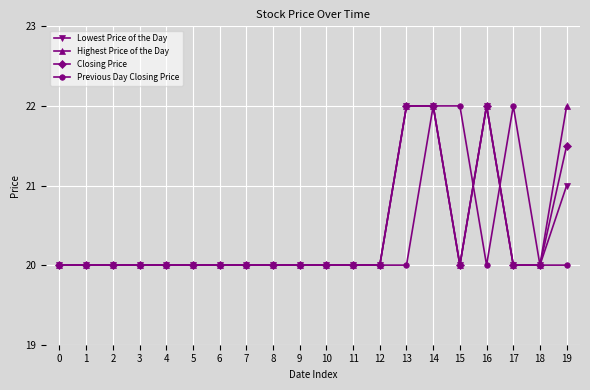

Count the number of categories in the chart.

20